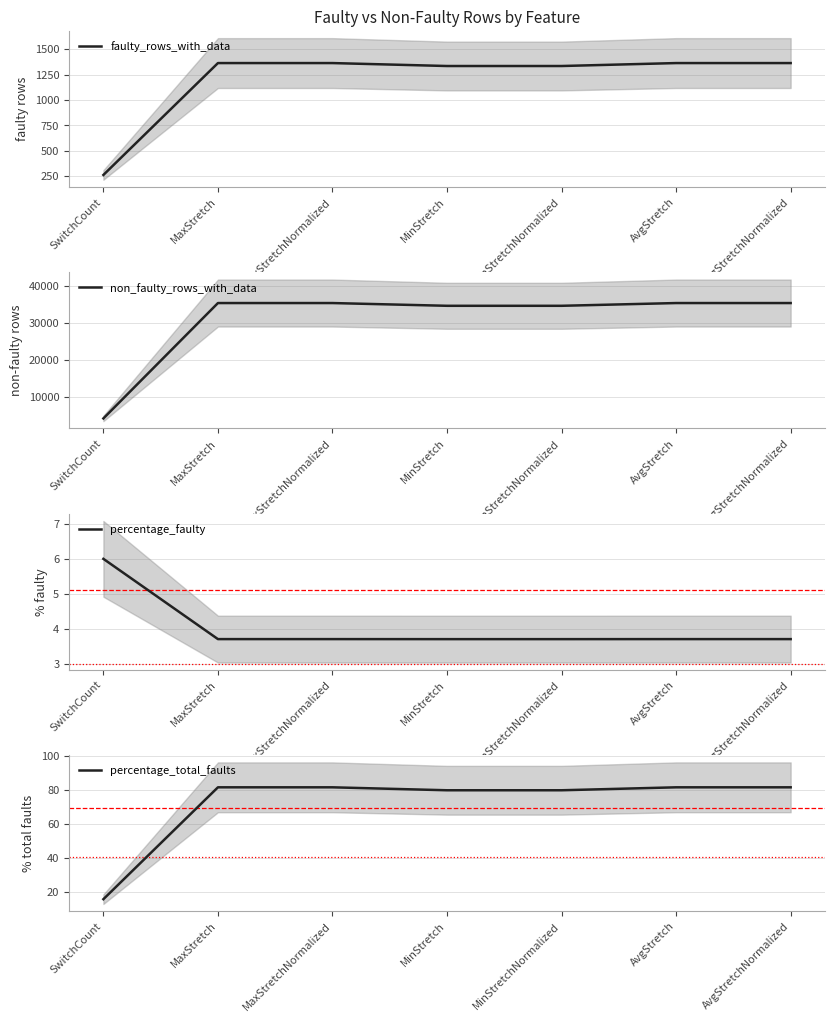

Reading left to right, what are all the values shown in this chart?

faulty_rows_with_data: 262.0	1363.0	1363.0	1334.0	1334.0	1363.0	1363.0
non_faulty_rows_with_data: 4102.0	35336.0	35336.0	34593.0	34593.0	35336.0	35336.0
percentage_faulty: 6.0	3.7	3.7	3.7	3.7	3.7	3.7
percentage_total_faults: 15.7	81.6	81.6	79.8	79.8	81.6	81.6